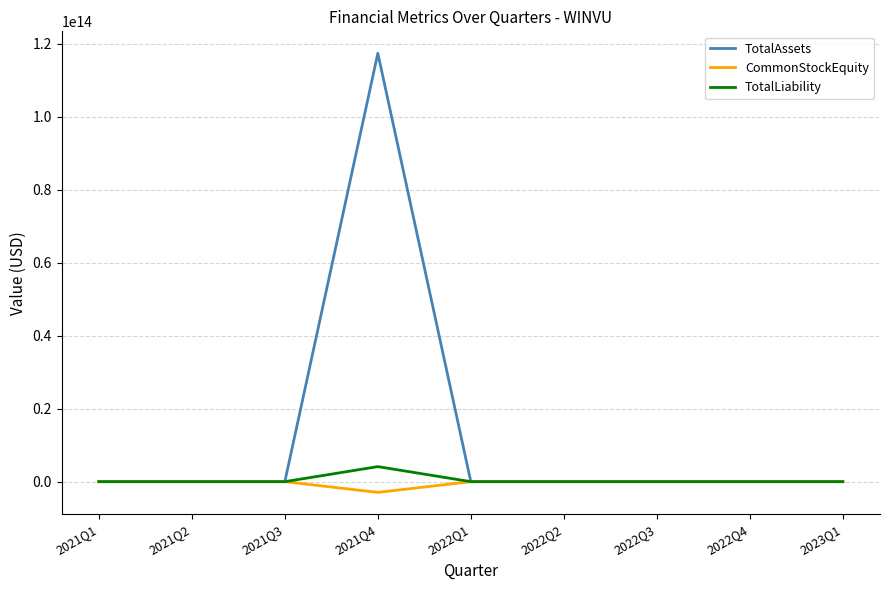

Which series has the largest total across all categories?

TotalAssets